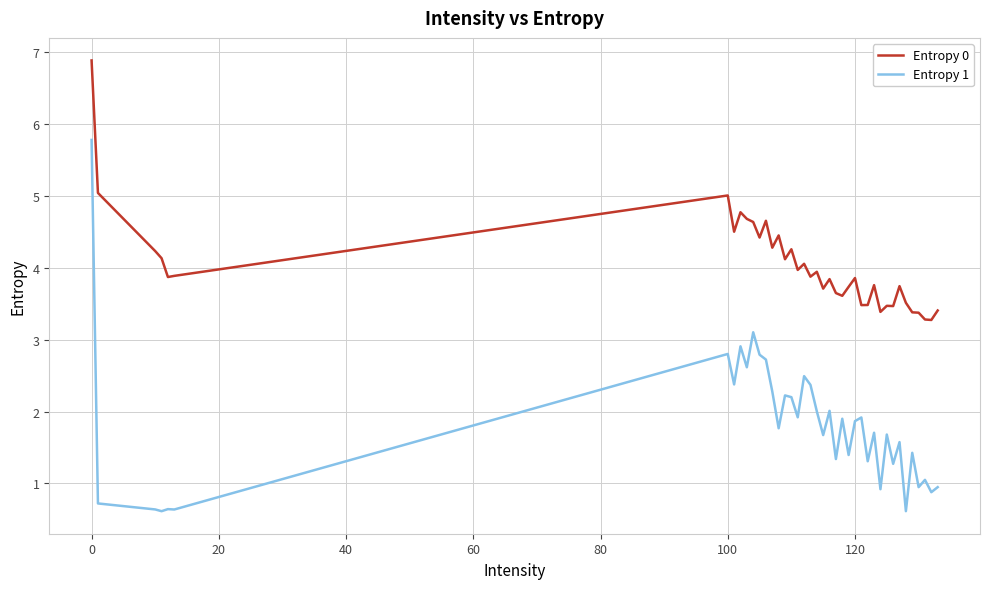

Which series has the widest spread of values?

Entropy 1